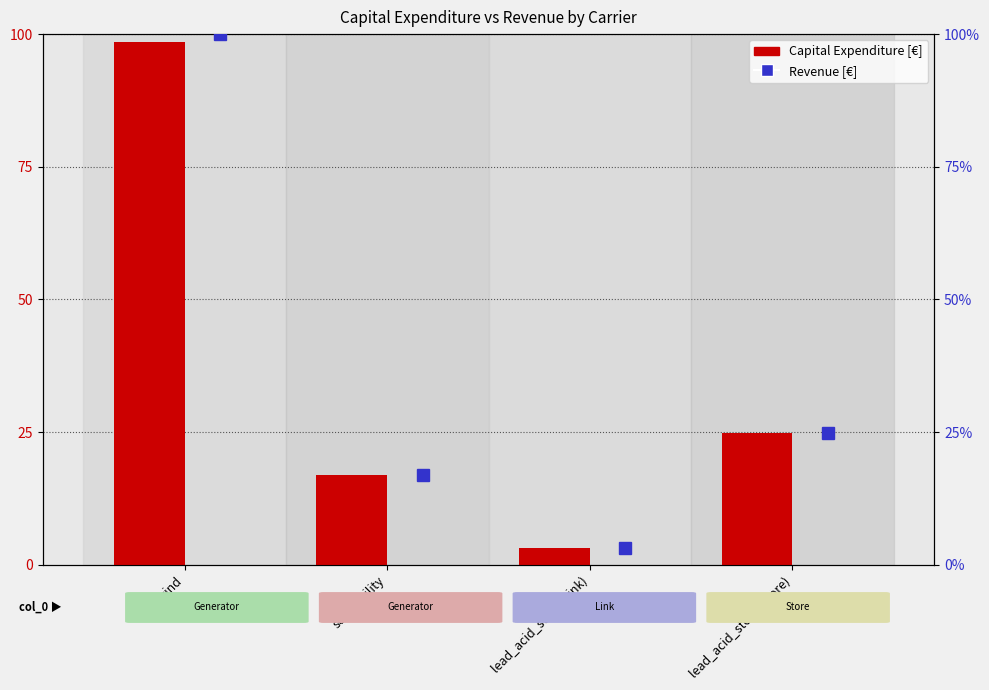

What is the average value?

35.9